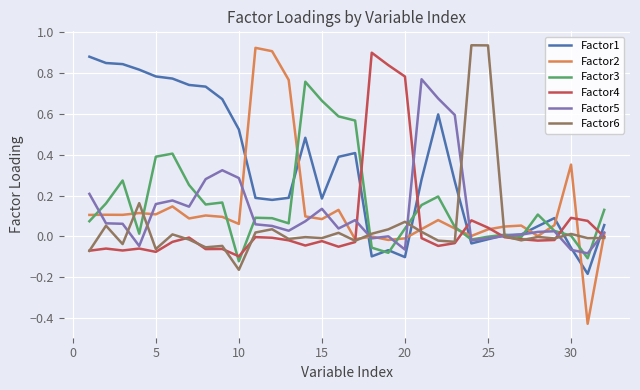

Which series has the widest spread of values?

Factor2